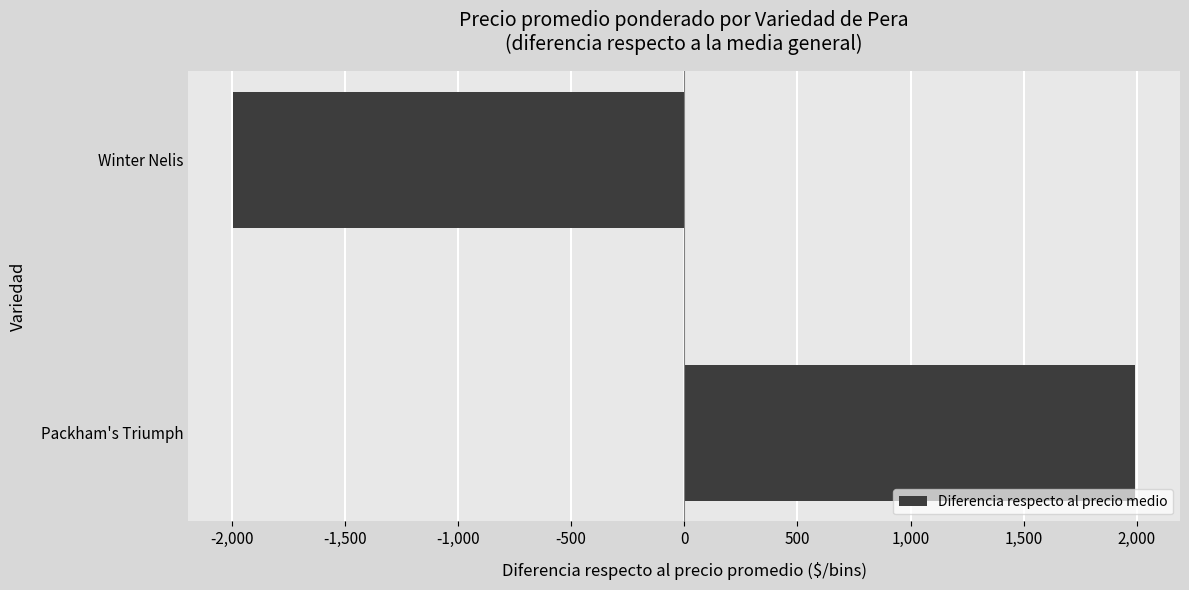

Reading top to bottom, extract all data points from this chart.

Winter Nelis=-1991.5	Packham's Triumph=1991.5